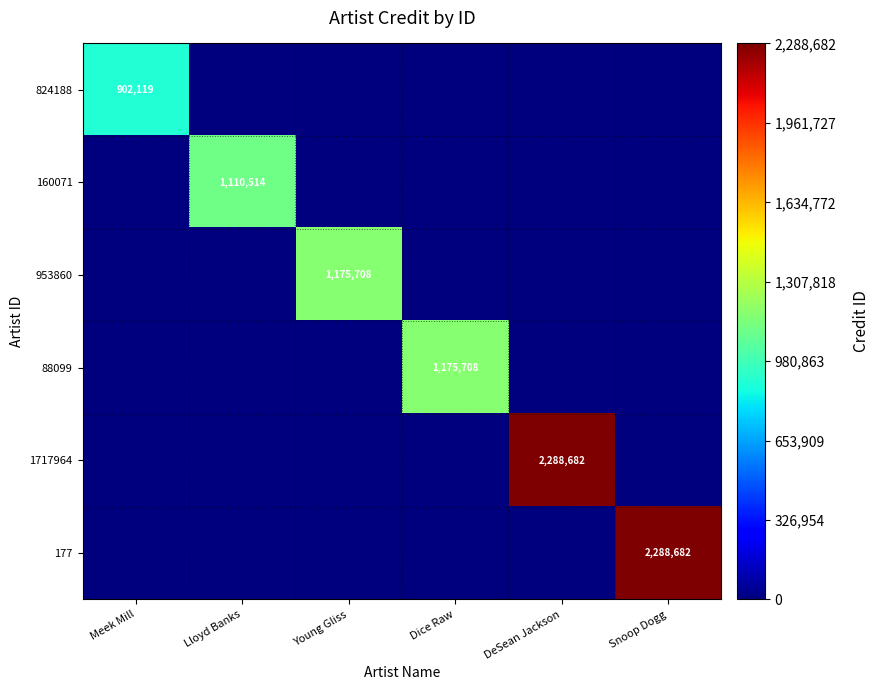

What is the average value of the 177 series?

381447